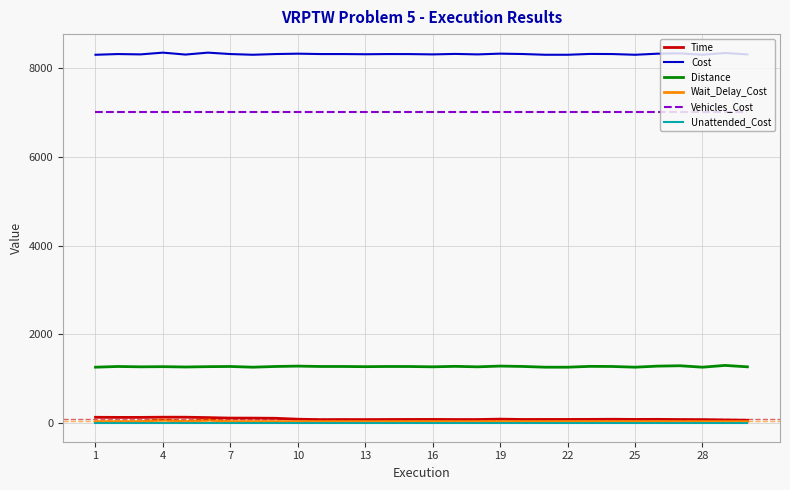

Which series has the largest total across all categories?

Cost